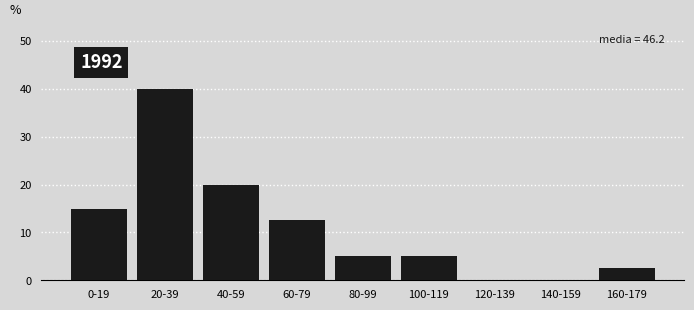

Reading left to right, extract all data points from this chart.

0-19=15.0	20-39=40.0	40-59=20.0	60-79=12.5	80-99=5.0	100-119=5.0	120-139=0.0	140-159=0.0	160-179=2.5